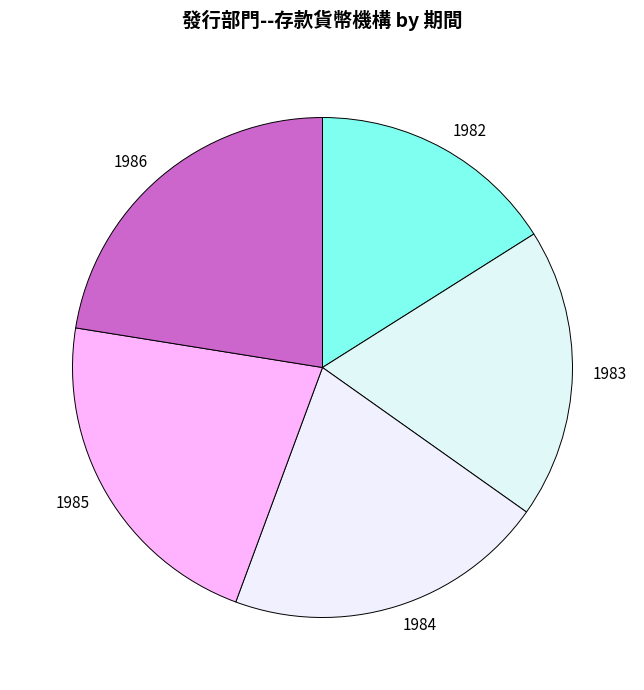

Rank the categories by value from highest to lowest.

1986, 1985, 1984, 1983, 1982